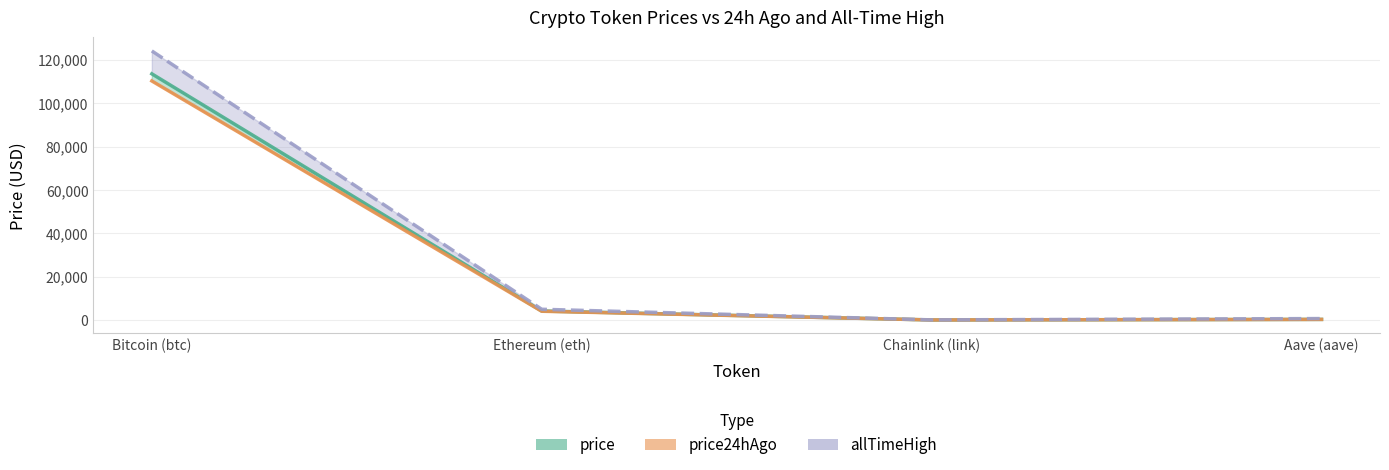

True or false: allTimeHigh has a value of 124128.0 at Bitcoin (btc).

True